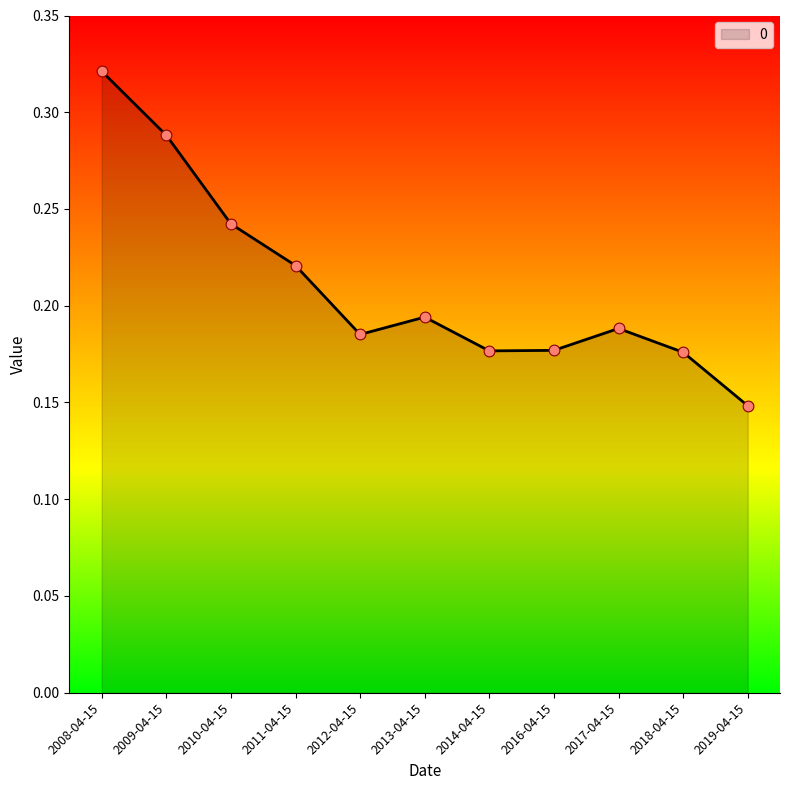

Which has a higher value, 2017-04-15 or 2013-04-15?

2013-04-15